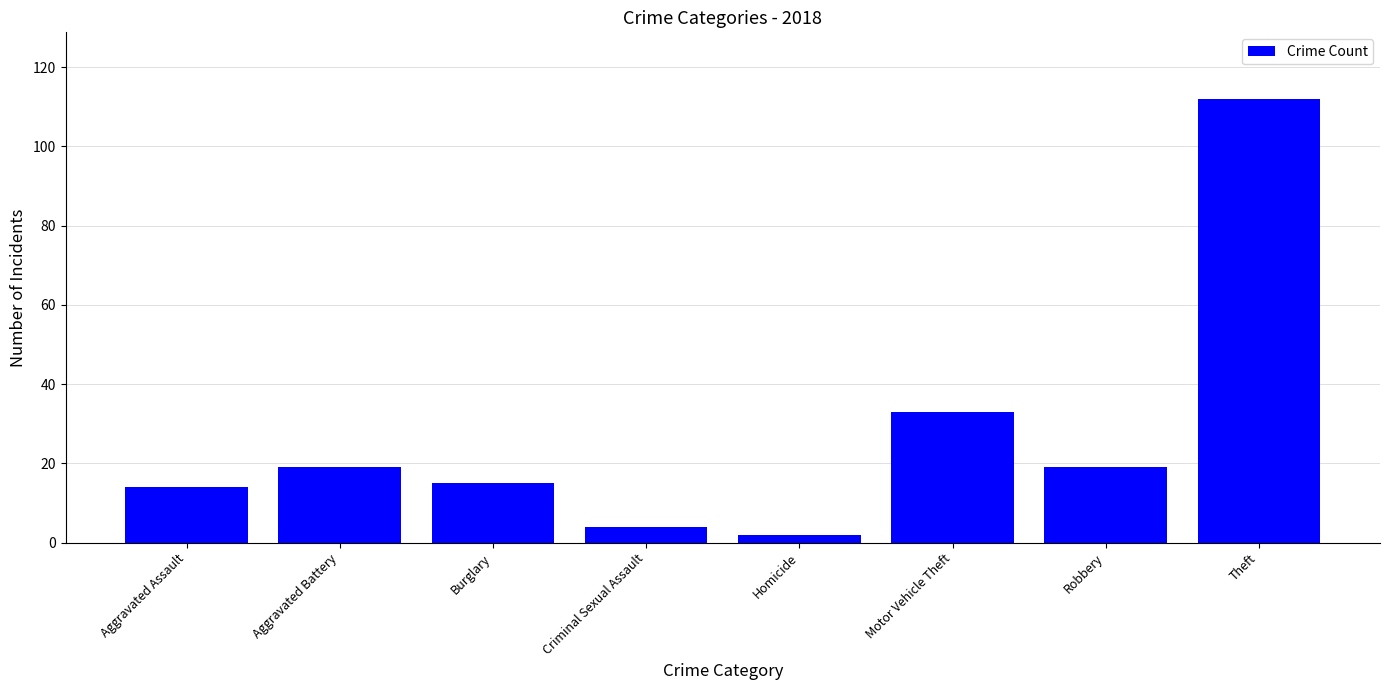

What is the change in value from Homicide to Motor Vehicle Theft?

+31